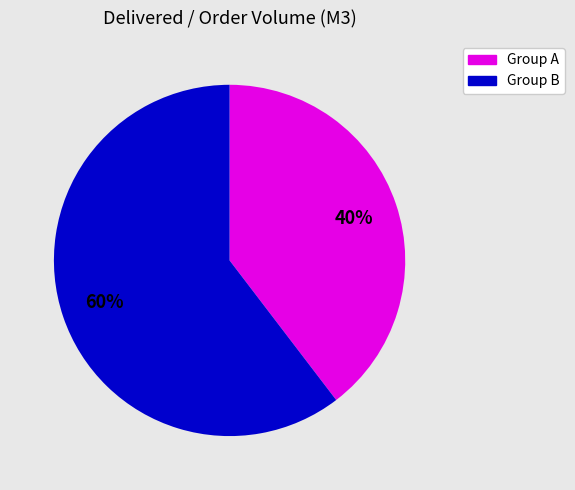

To the nearest percent, what is the average slice percentage?

50%